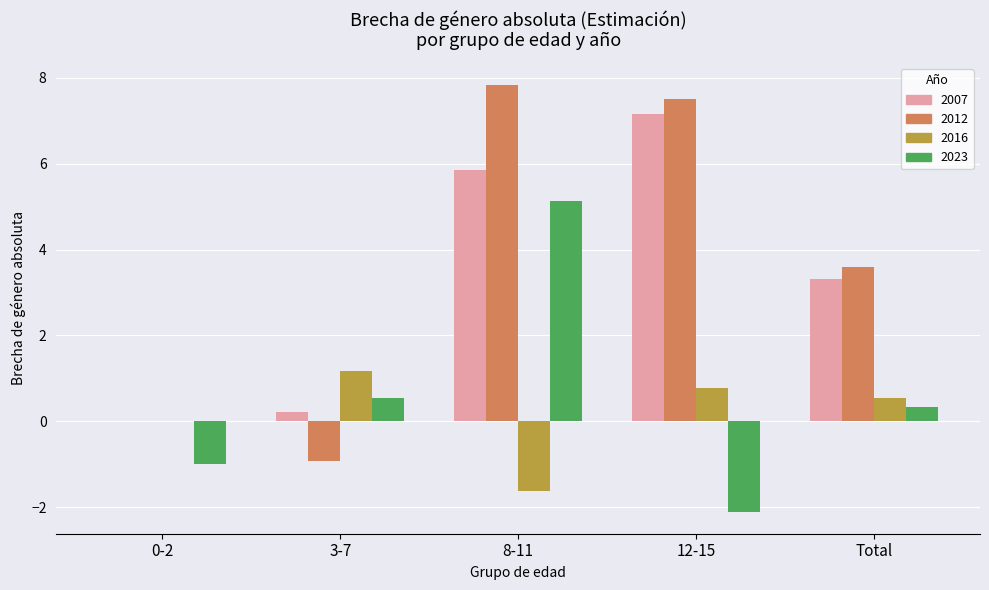

What is the total value across all series at 0-2?

-1.0